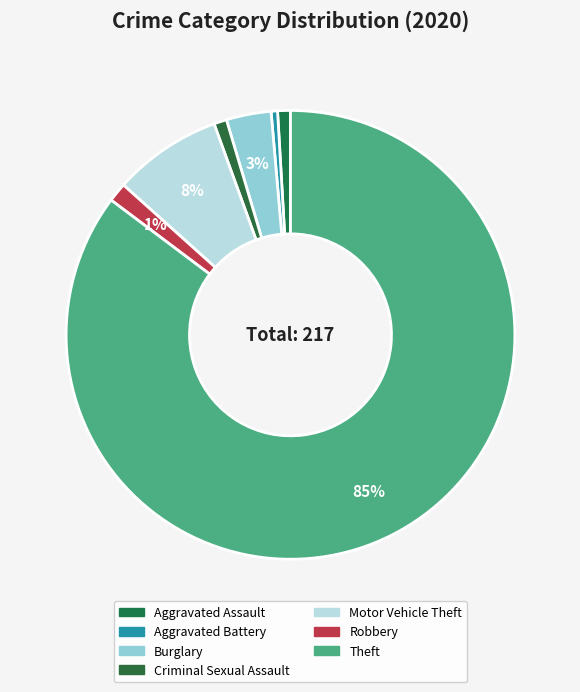

Count the number of slices in the pie.

7